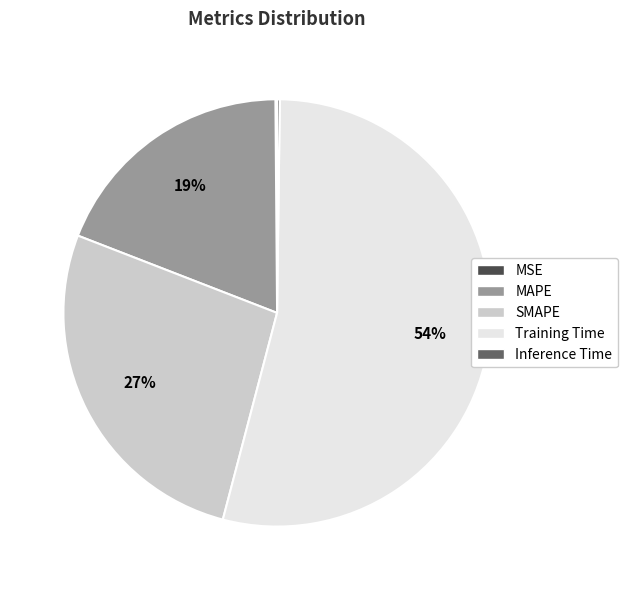

The SMAPE slice represents 37% of the pie. True or false?

False